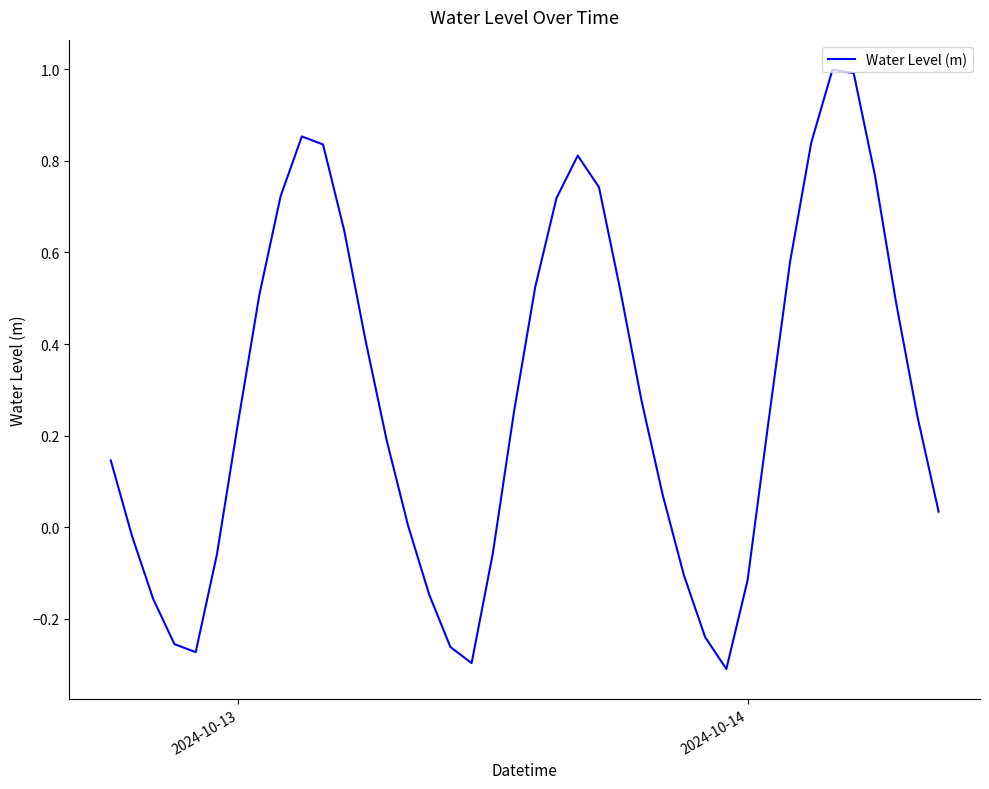

What is the difference between the maximum and minimum values?

1.3